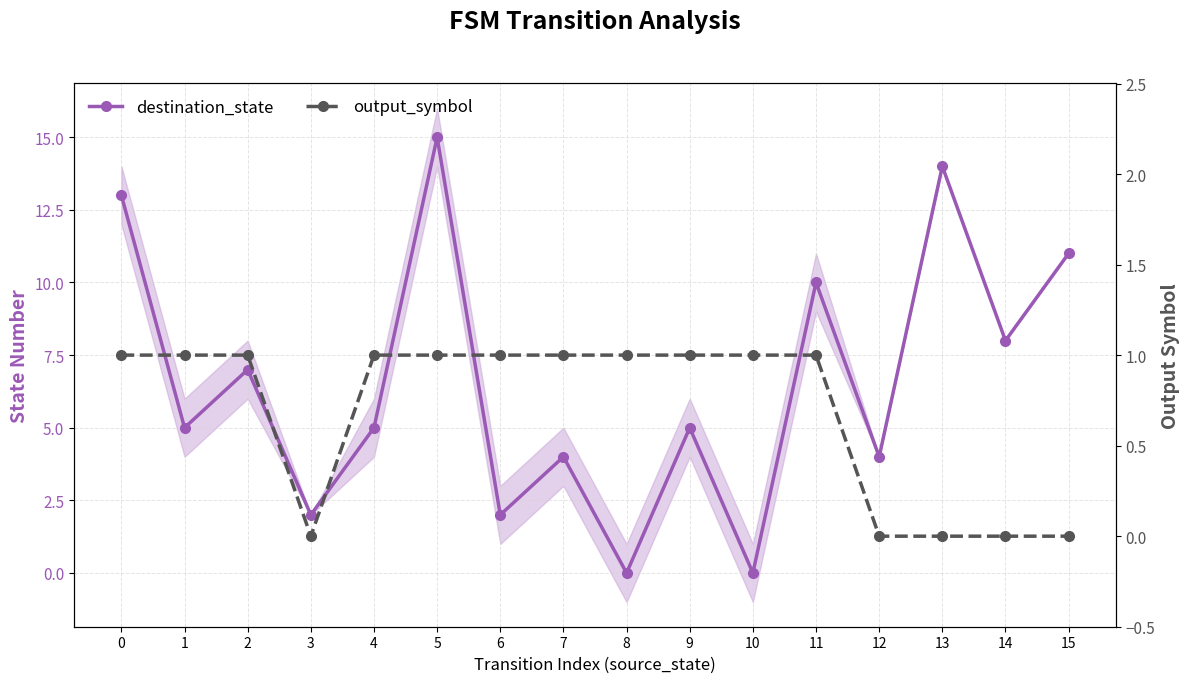

After their last crossing, which series has the higher values: output_symbol or destination_state?

destination_state